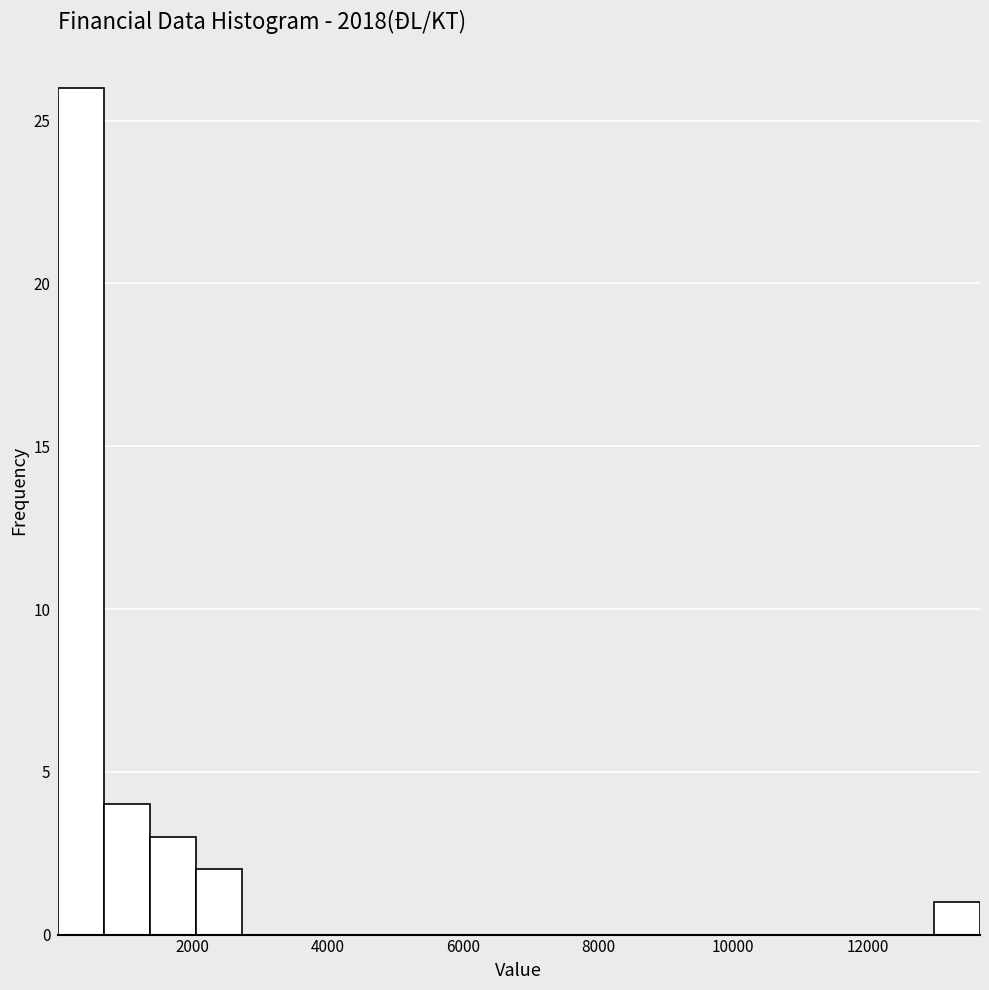

Read against the x-axis, roughly where is the centre of the tallest bar?

400